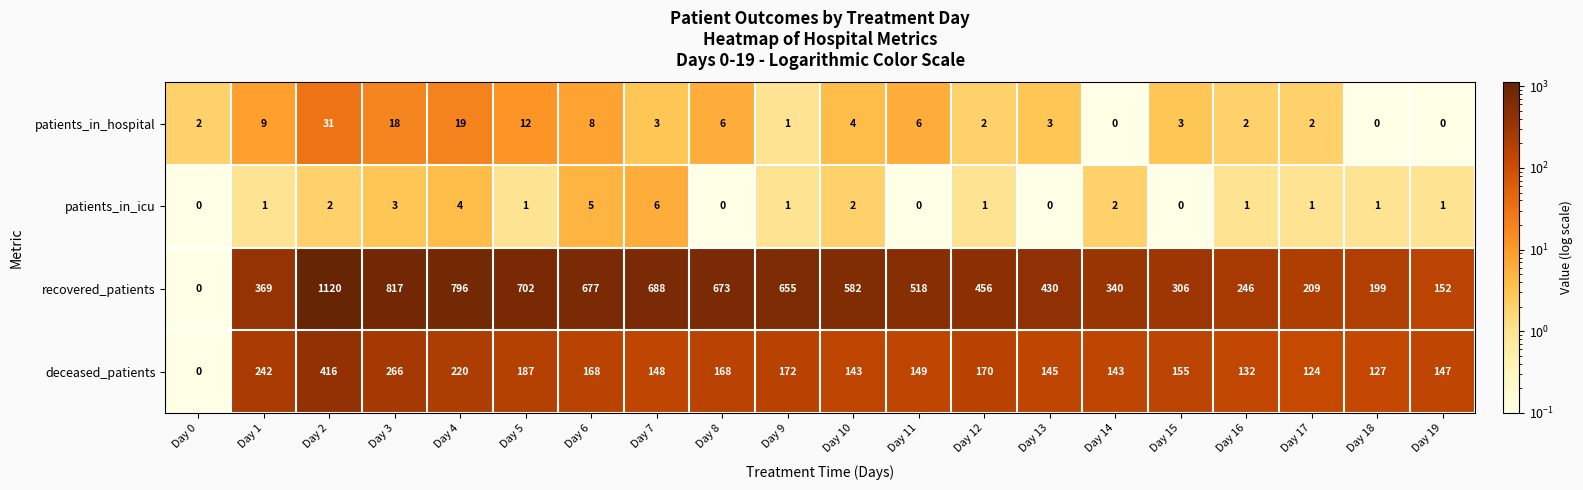

At how many categories does at least one series exceed 334?

14